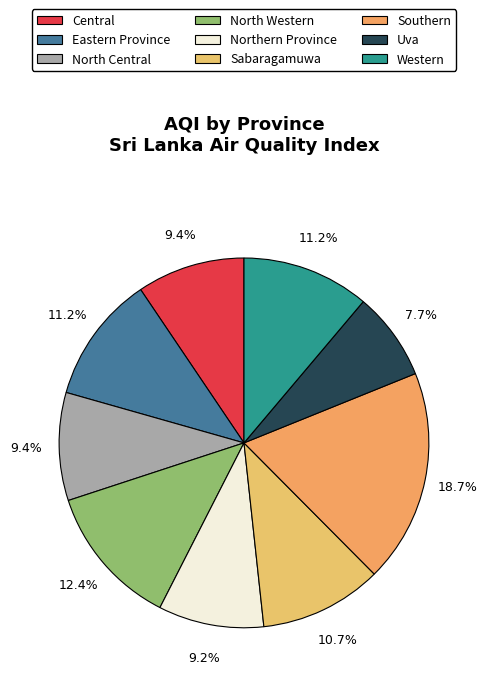

Rank the categories by value from lowest to highest.

Uva, Northern Province, Central, North Central, Sabaragamuwa, Eastern Province, Western, North Western, Southern